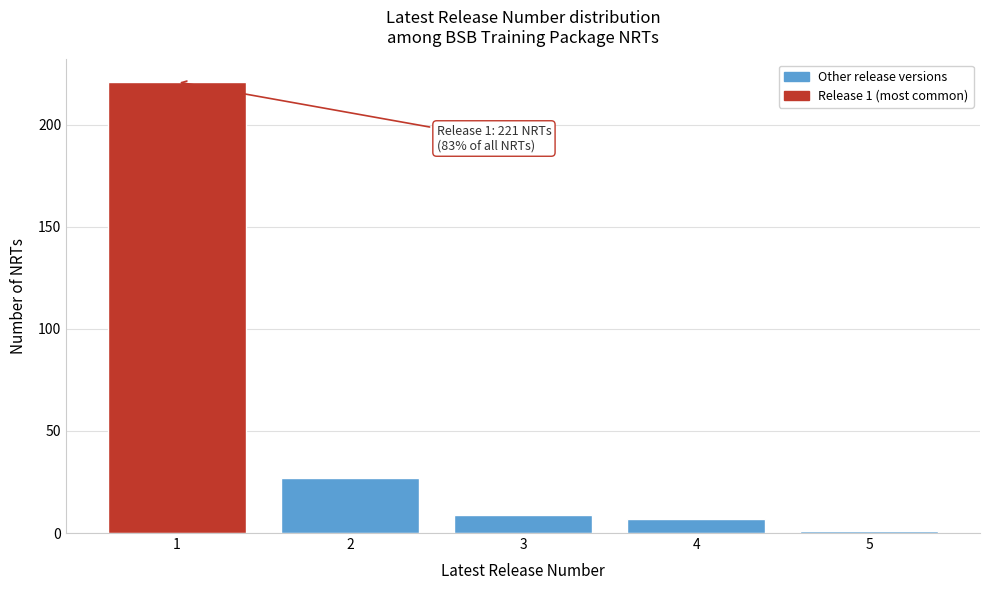

Reading left to right, extract all data points from this chart.

221	27	9	7	1